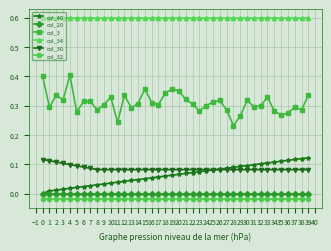

True or false: col_32 and col_34 intersect in this chart.

False